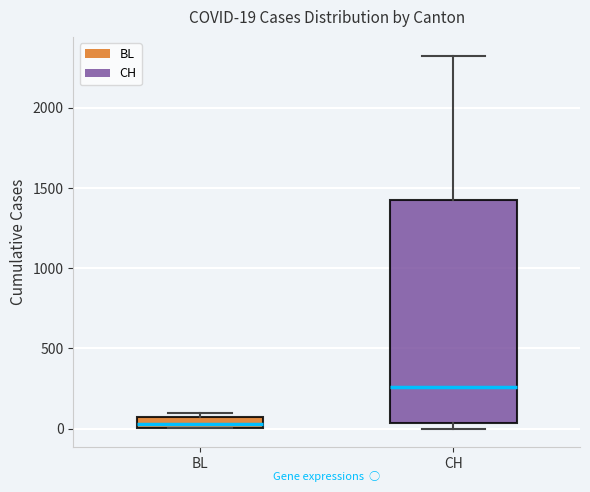

Comparing the boxes themselves (not the whiskers), which one is the tallest?

CH